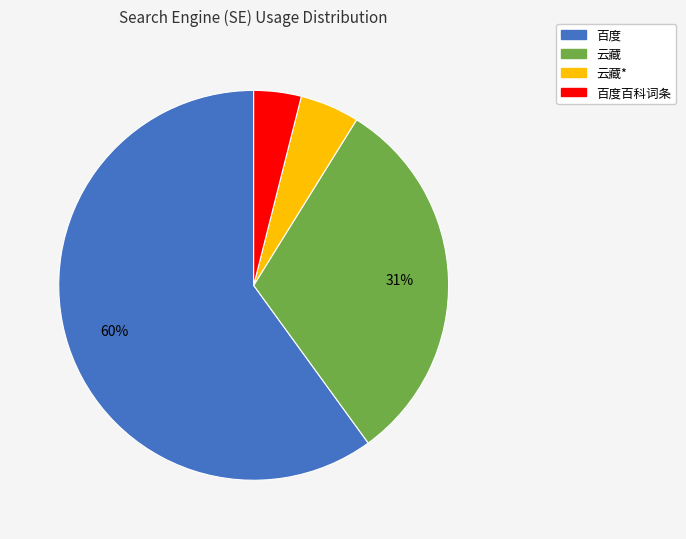

Is there a majority slice in this chart?

Yes